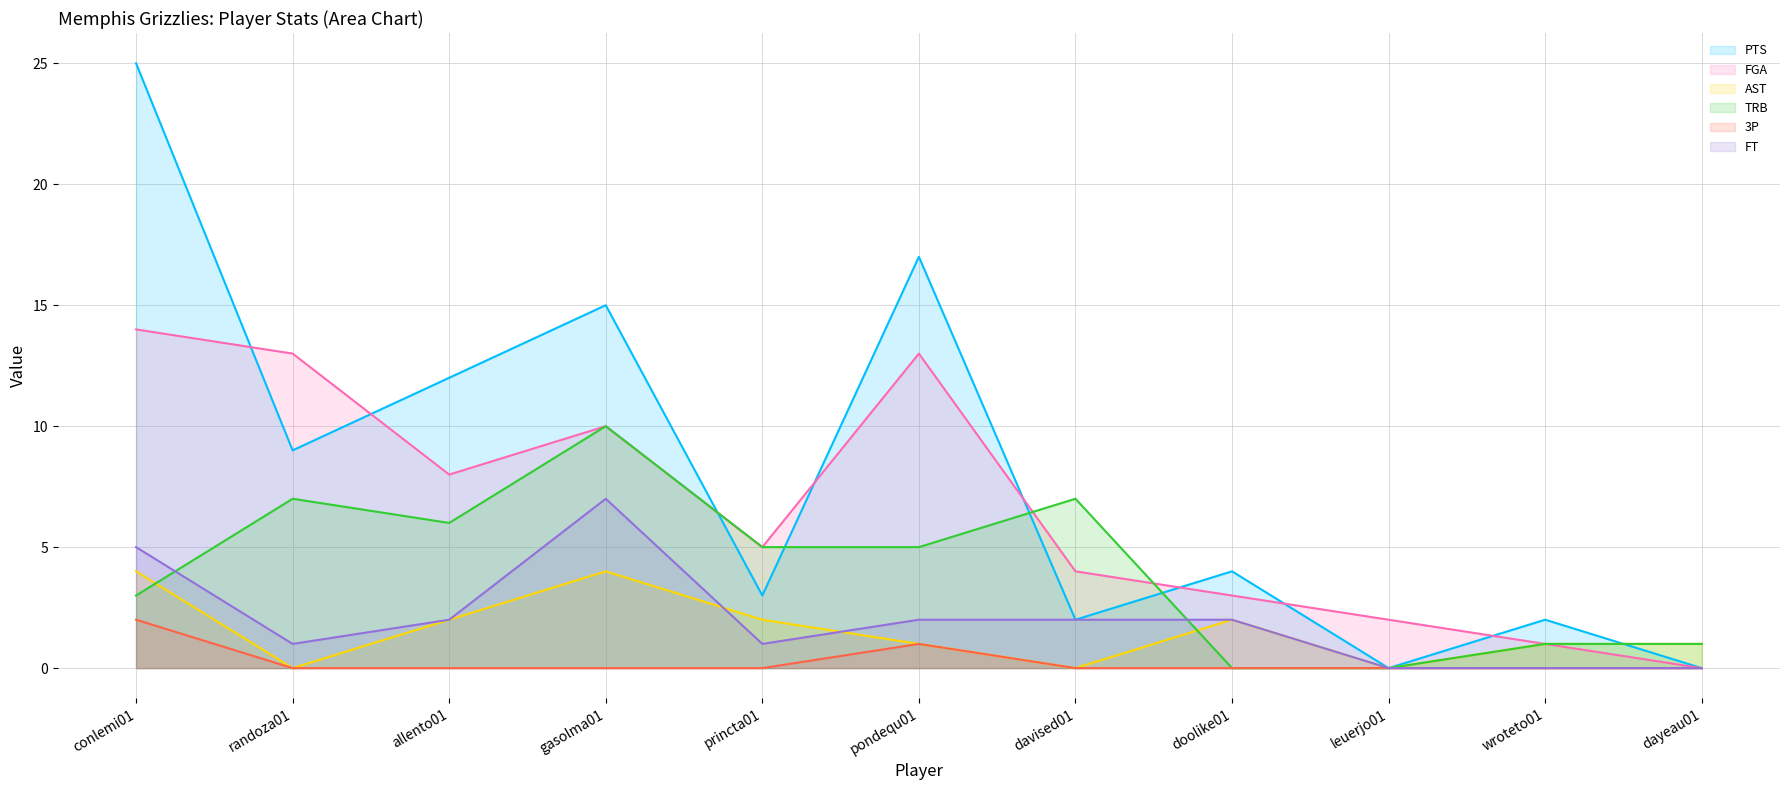

Which series has the largest range (max minus min)?

PTS